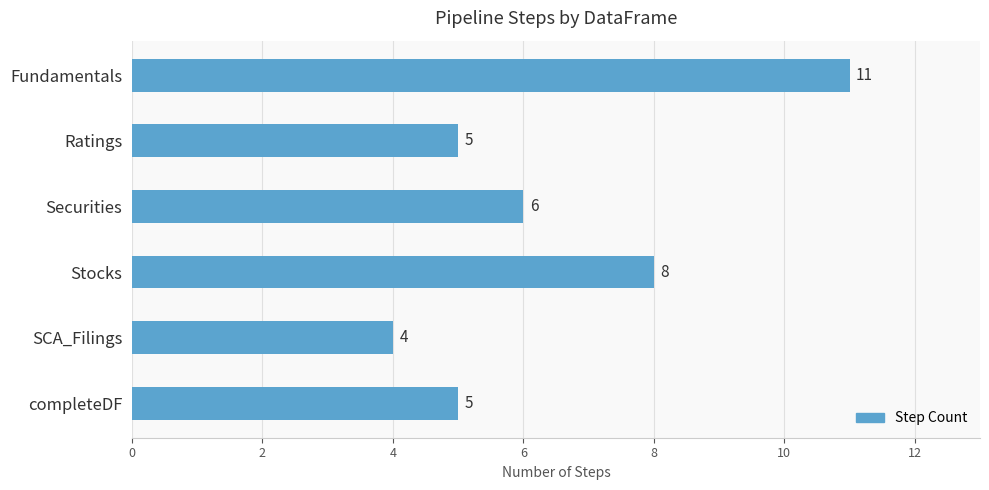

Which category has the lowest value across all series?

SCA_Filings